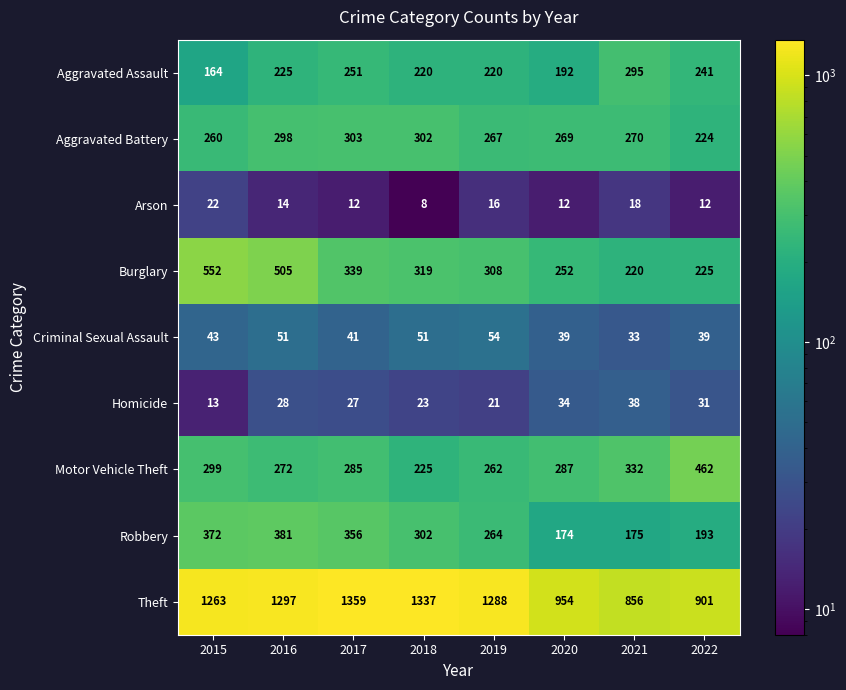

Is it true that Aggravated Battery equals 89 at 2022?

False